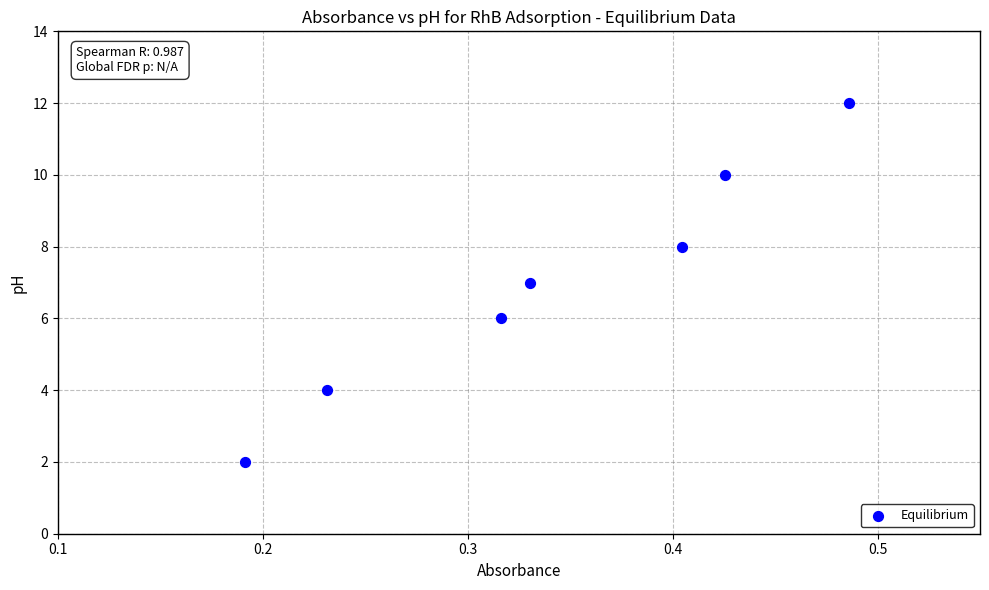

What is the range of Y values (max minus min)?

10